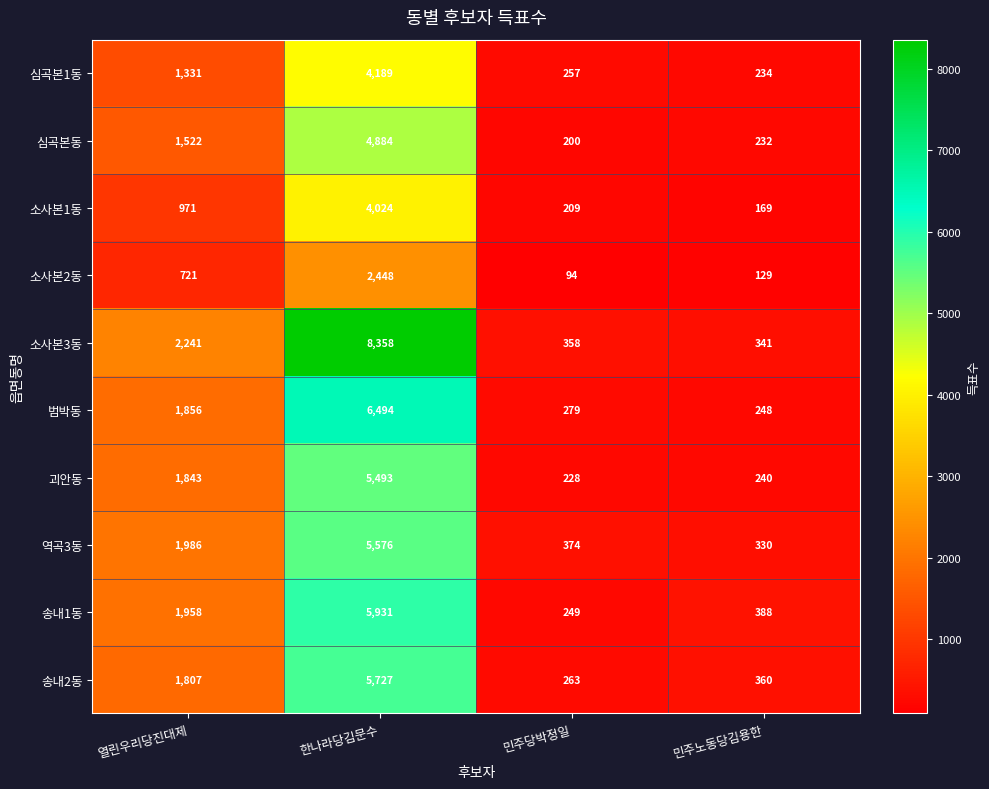

Is it true that 소사본1동 equals 6663 at 한나라당김문수?

False